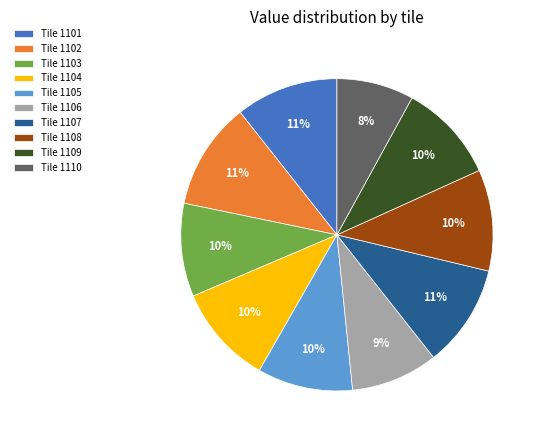

What is the smallest slice in the pie chart?

Tile 1110